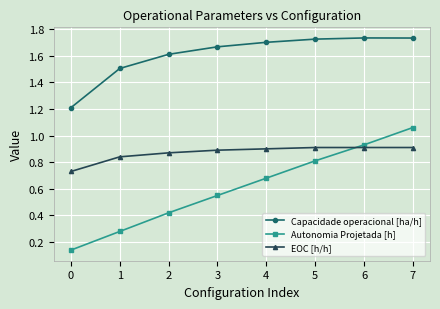

Which series has the largest total across all categories?

Capacidade operacional [ha/h]